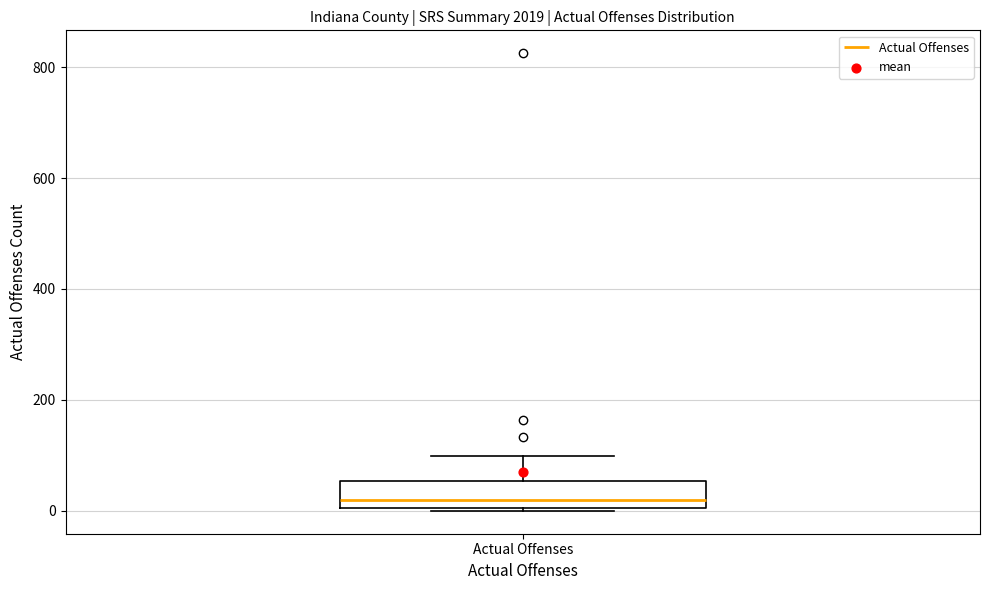

Where is the upper edge of the box for Actual Offenses on the y-axis? The values are not printed on the chart, so give them approximately, as read against the axis.

60